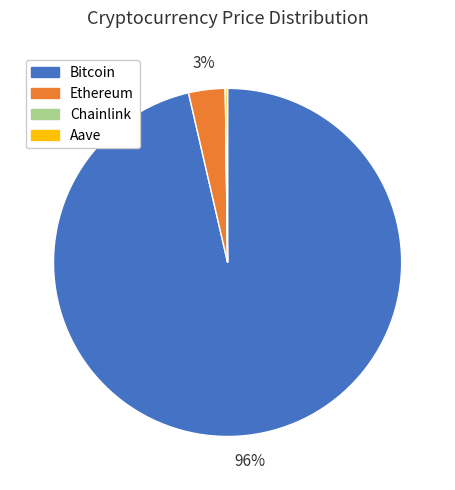

True or false: Ethereum accounts for 17% of the total.

False